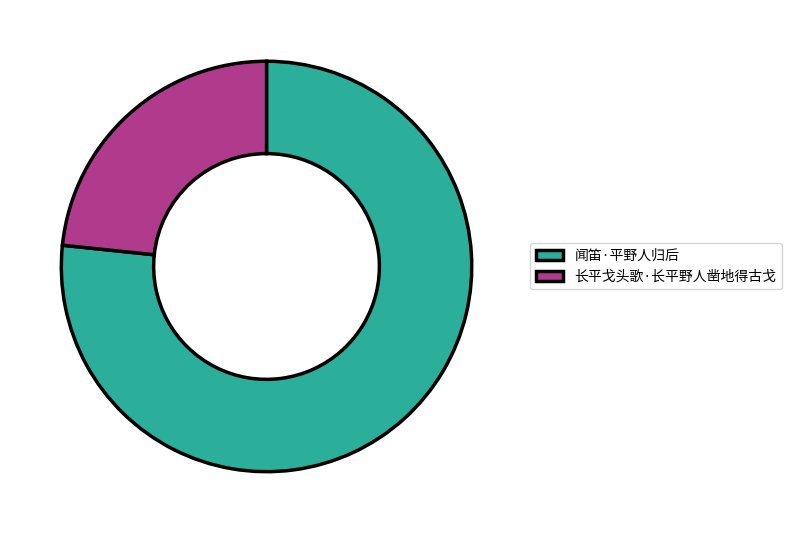

Which category accounts for the majority?

闻笛·平野人归后